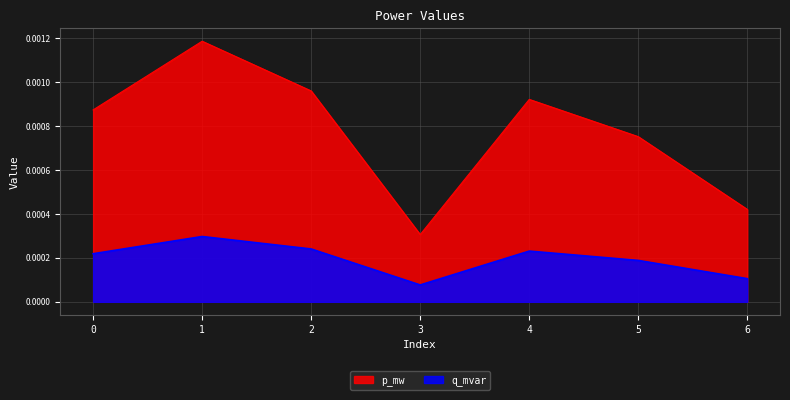

How many lines are shown in the chart?

2